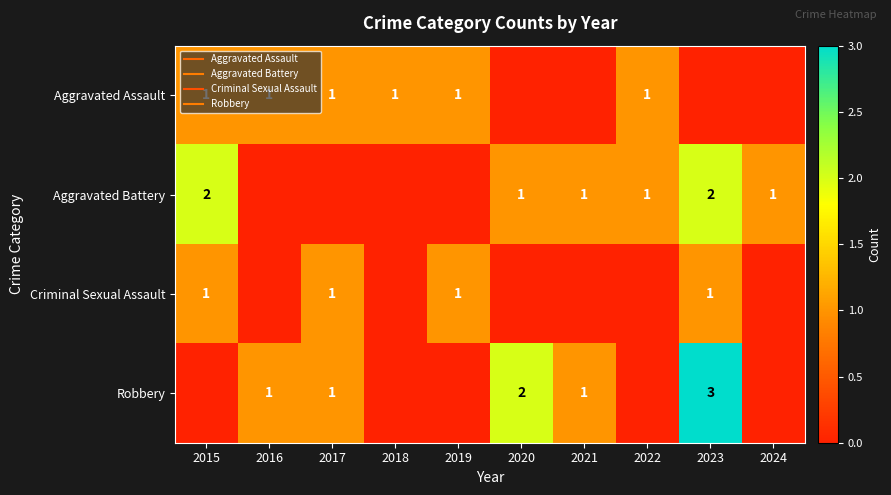

True or false: Robbery has a value of 0 at 2018.

True